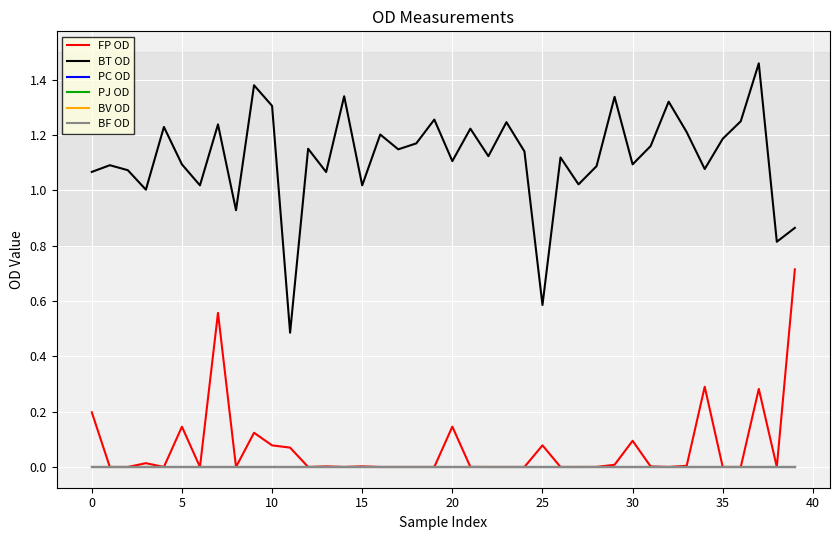

Does the chart have visible grid lines?

Yes